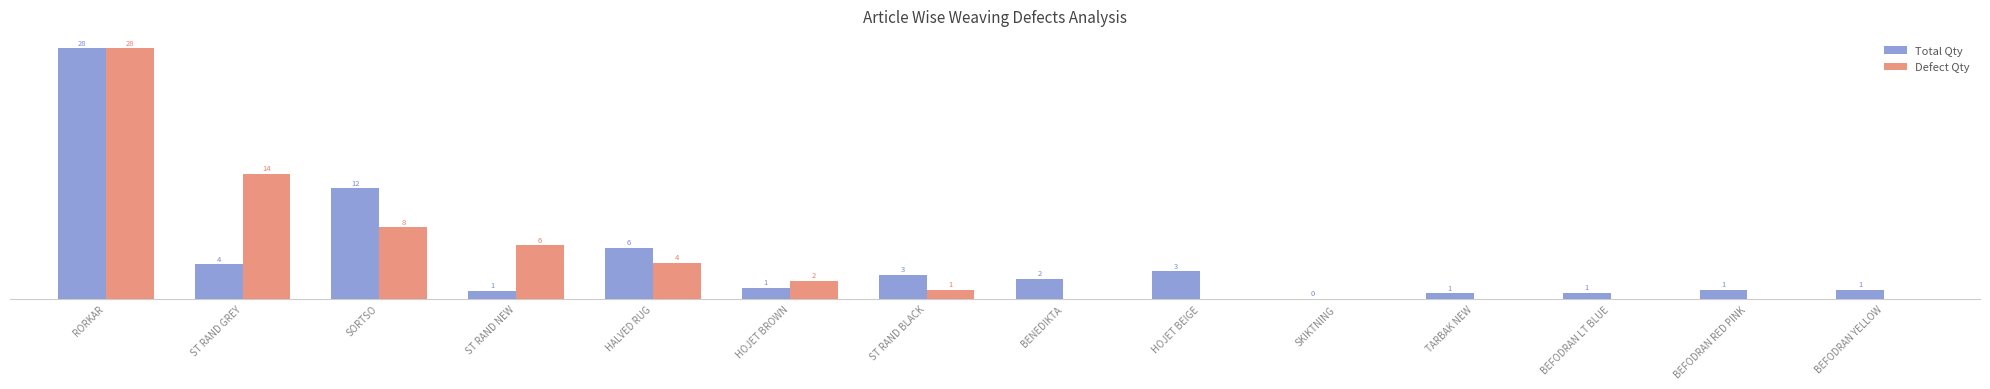

At which label is Defect Qty closest to 14?

ST RAND GREY